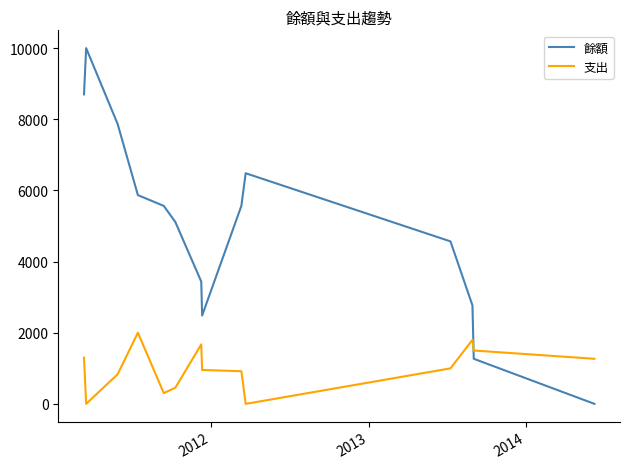

What is the greatest value displayed?

10000